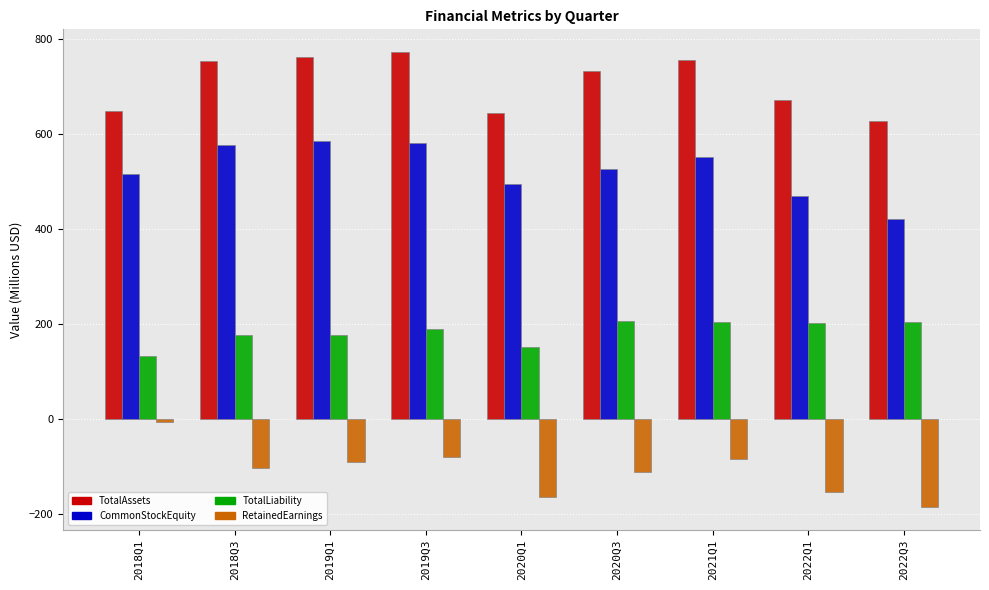

What is the value of the RetainedEarnings bar at the 2nd from the left?

-103.2